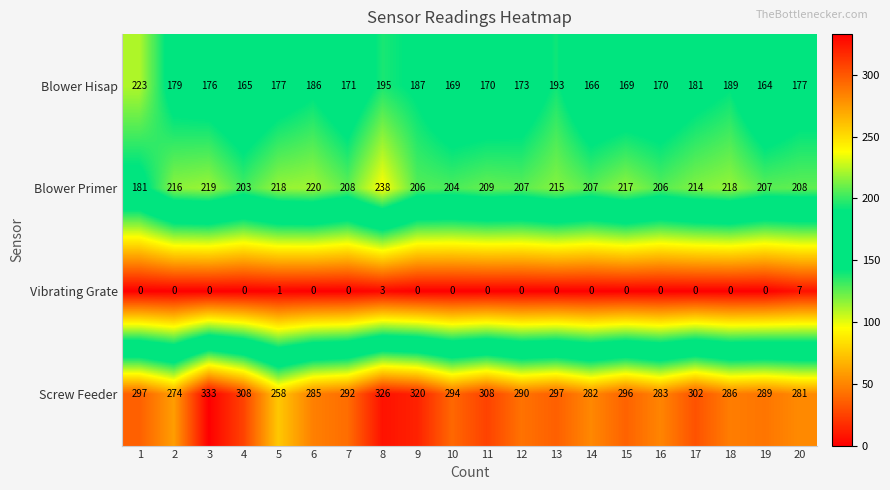

List the series in order of their peak value, lowest first.

Vibrating Grate, Blower Hisap, Blower Primer, Screw Feeder